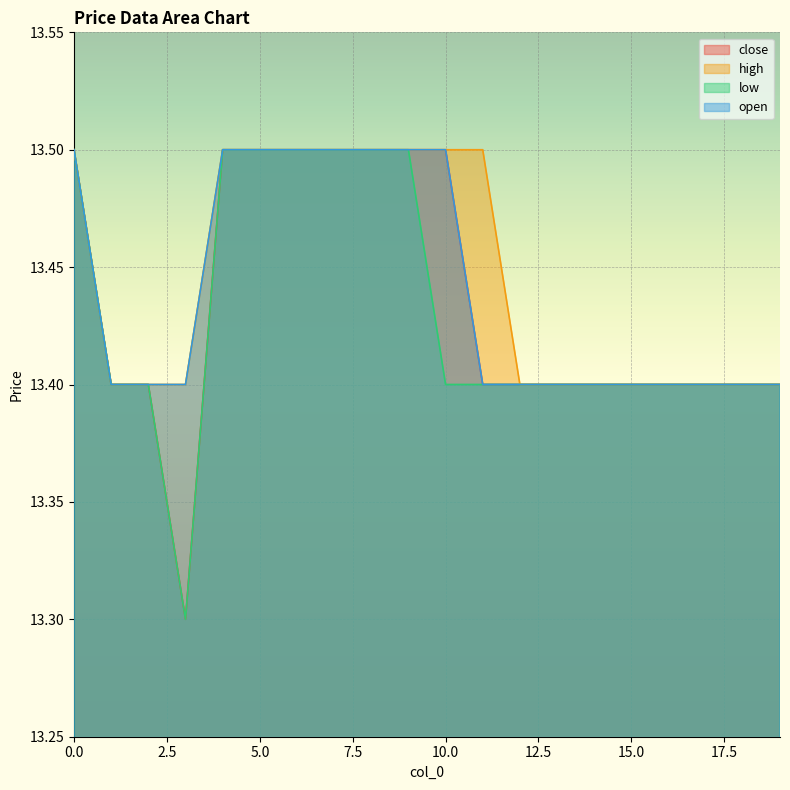

Rank the series by their average value, from highest to lowest.

high, open, close, low